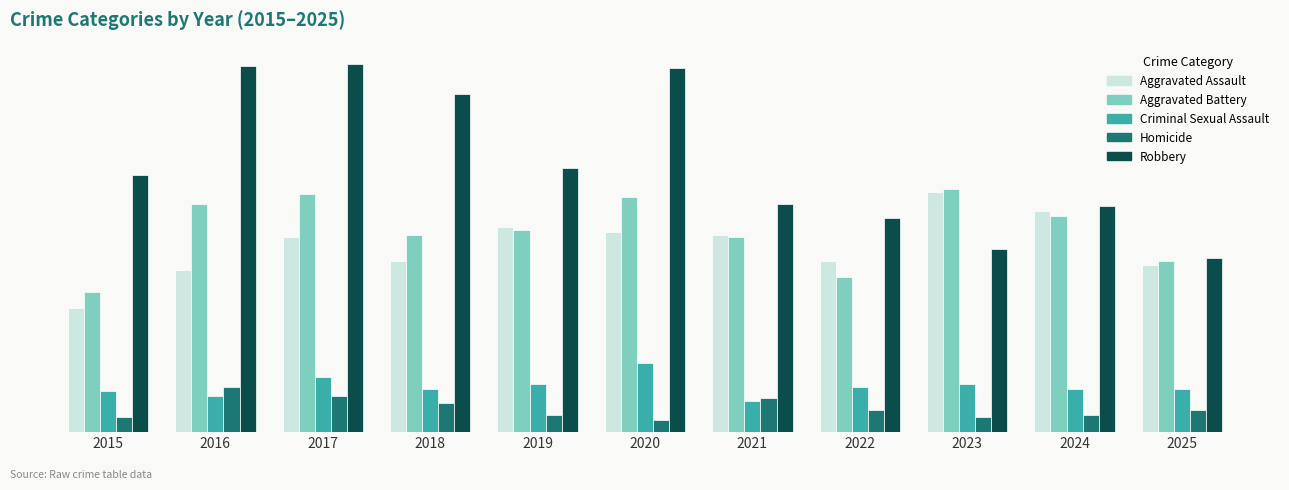

At how many categories does at least one series exceed 9?

11